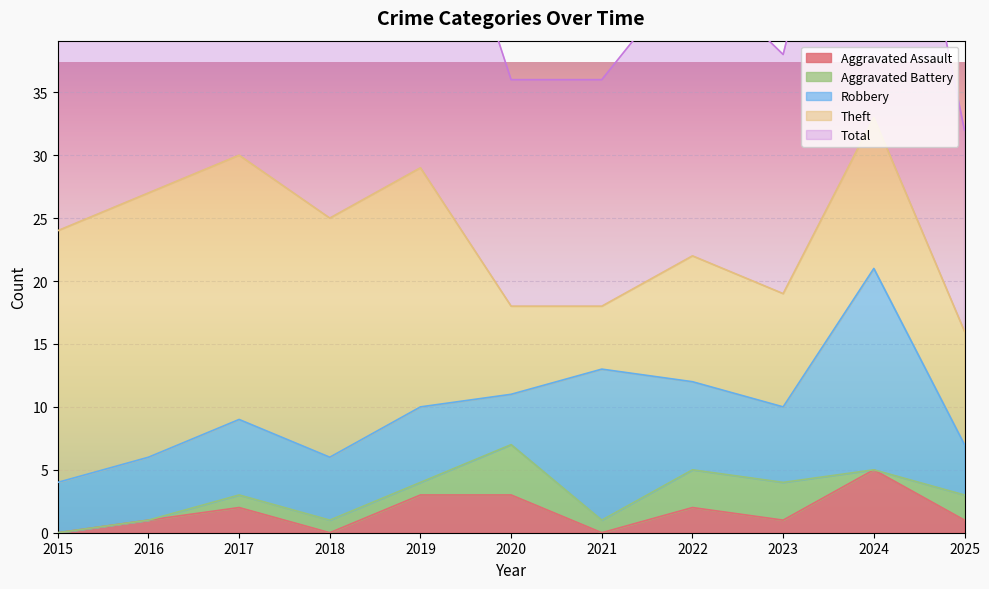

True or false: Total has a value of 9 at 2024.

False